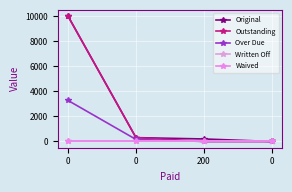

Reading left to right, extract all data points from this chart.

Original: 10000.0	305.6	200.0	0.0
Outstanding: 10000.0	305.6	0.0	0.0
Over Due: 3272.3	161.6	0.0	0.0
Written Off: 0.0	0.0	0.0	0.0
Waived: 0.0	0.0	0.0	0.0